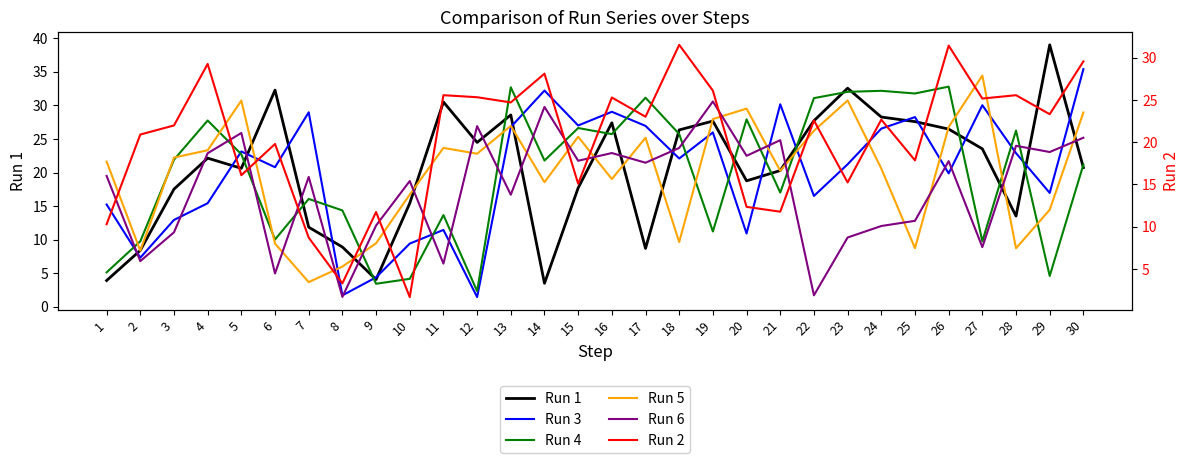

What is the difference between the maximum and minimum values in the Run 5 series?

30.8